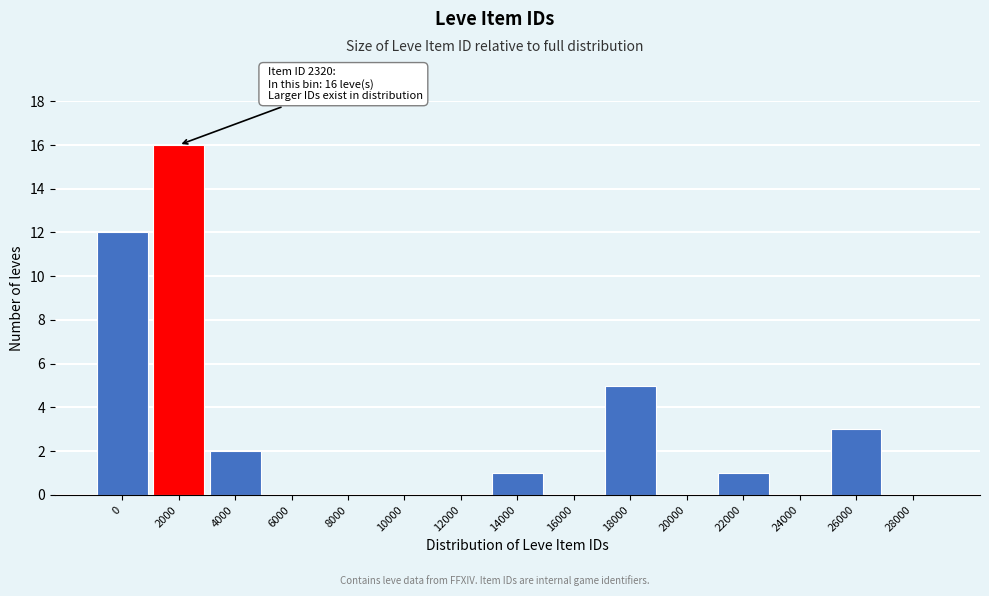

Reading left to right, extract all data points from this chart.

0=12	2000=16	4000=2	6000=0	8000=0	10000=0	12000=0	14000=1	16000=0	18000=5	20000=0	22000=1	24000=0	26000=3	28000=0